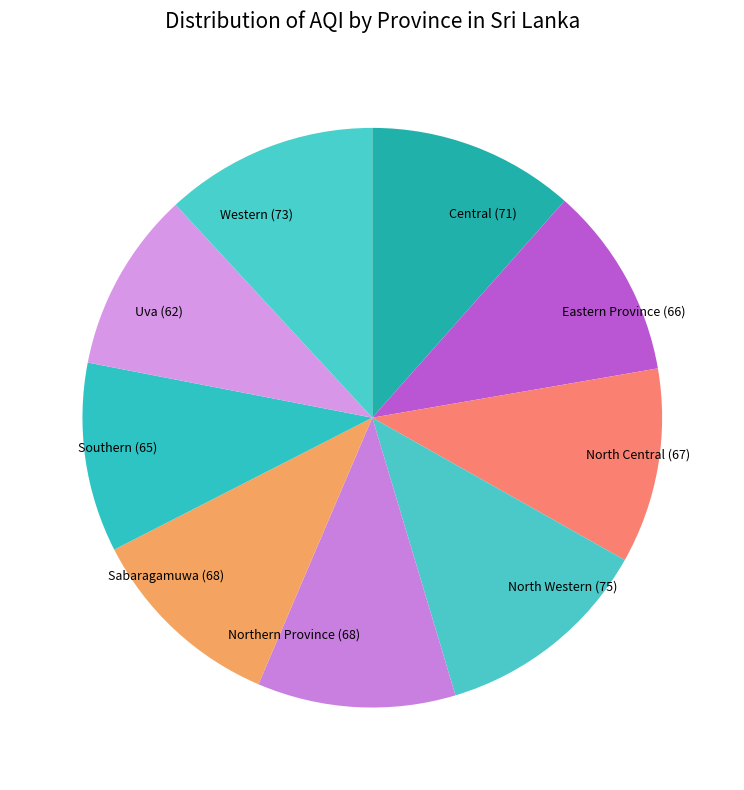

Which has a higher value, Northern Province or North Western?

North Western